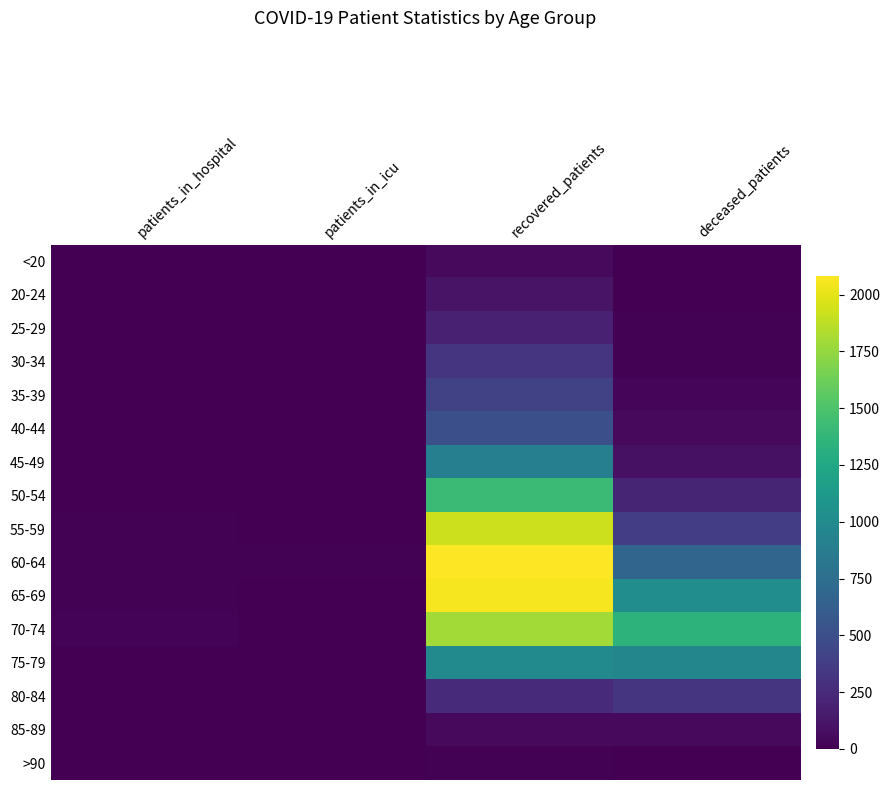

What is the total value across all series at deceased_patients?

5191